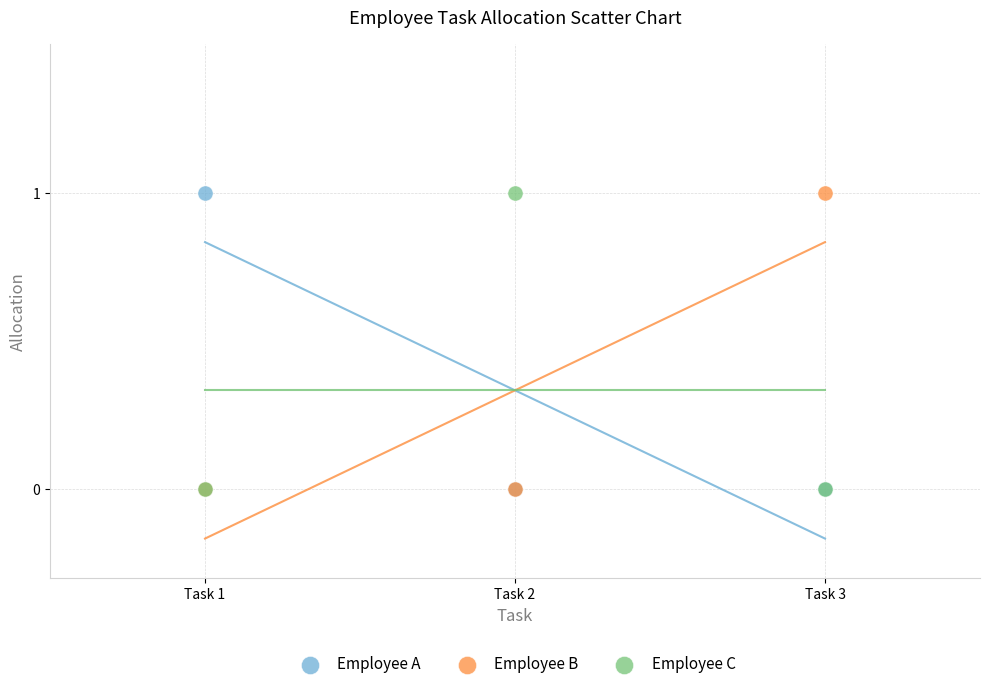

What are all the series names shown in the legend?

Employee A, Employee B, Employee C